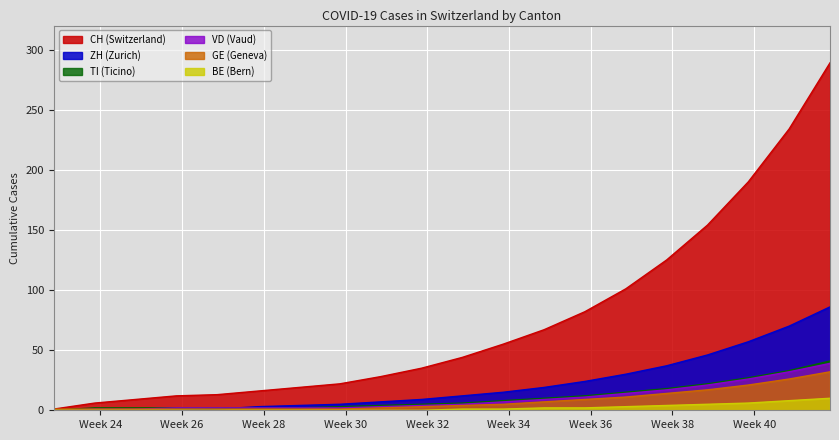

What is the average value of the GE series?

8